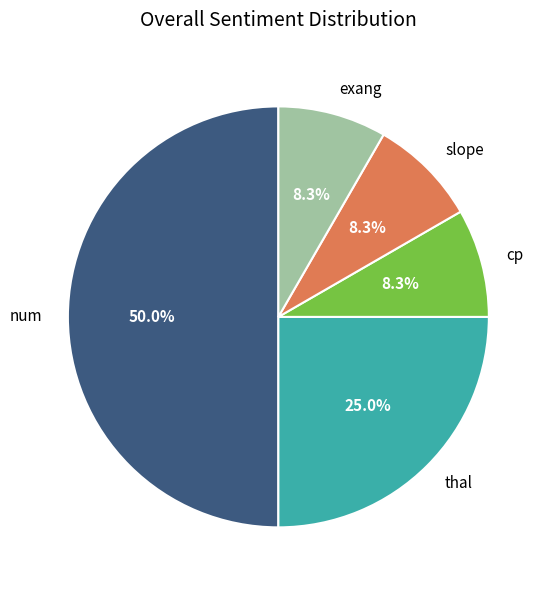

Between slope and num, which is larger?

num